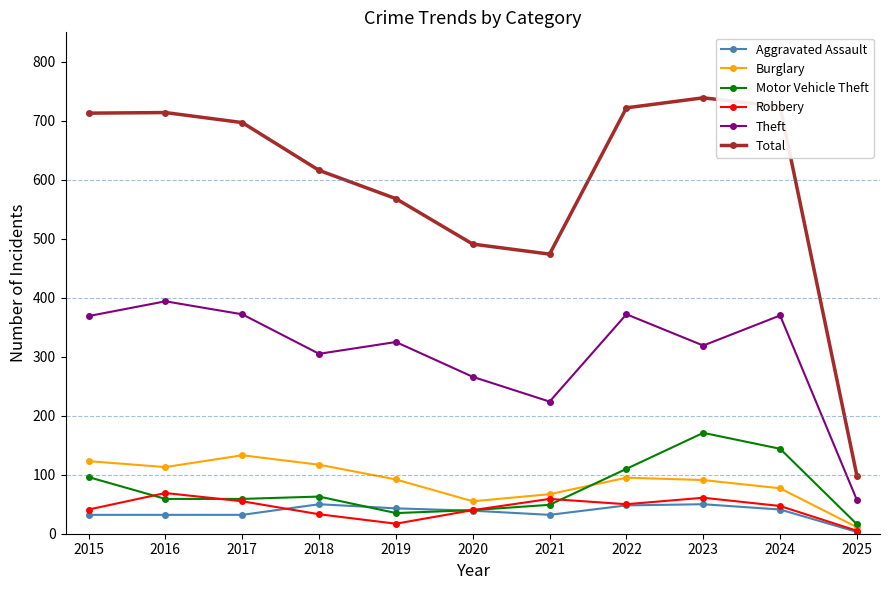

True or false: Total and Theft cross at least once.

False